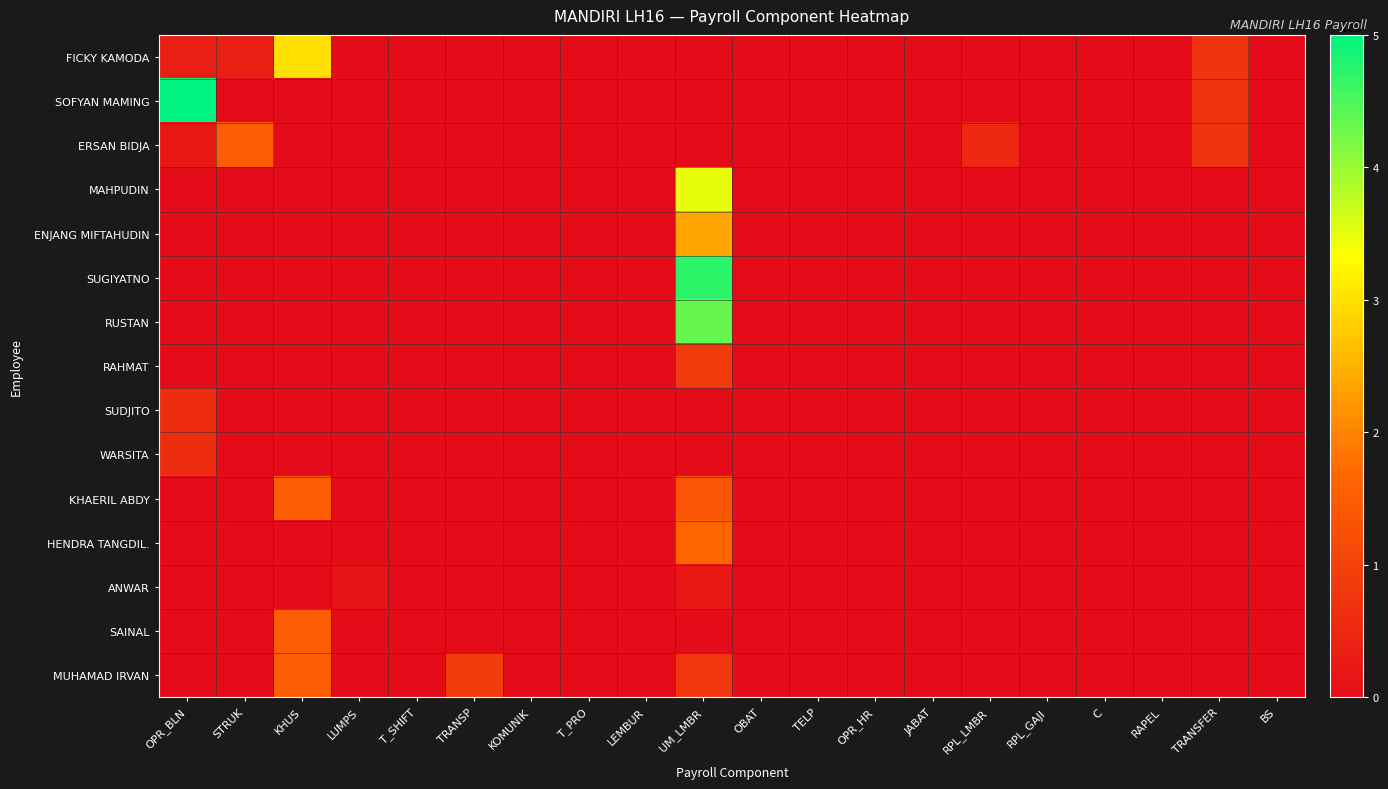

Reading left to right, list all the values displayed in this chart.

FICKY KAMODA: OPR_BLN=350000	STRUK=350000	KHUS=3000000	LUMPS=0	T_SHIFT=0	TRANSP=0	KOMUNIK=0	T_PRO=0	LEMBUR=0	UM_LMBR=0	OBAT=0	TELP=0	OPR_HR=0	JABAT=0	RPL_LMBR=0	RPL_GAJI=0	C=0	RAPEL=0	TRANSFER=750000	BS=0
SOFYAN MAMING: OPR_BLN=5000000	STRUK=0	KHUS=0	LUMPS=0	T_SHIFT=0	TRANSP=0	KOMUNIK=0	T_PRO=0	LEMBUR=0	UM_LMBR=0	OBAT=0	TELP=0	OPR_HR=0	JABAT=0	RPL_LMBR=0	RPL_GAJI=0	C=0	RAPEL=0	TRANSFER=750000	BS=0
ERSAN BIDJA: OPR_BLN=200000	STRUK=1500000	KHUS=0	LUMPS=0	T_SHIFT=0	TRANSP=0	KOMUNIK=0	T_PRO=0	LEMBUR=0	UM_LMBR=0	OBAT=0	TELP=0	OPR_HR=0	JABAT=0	RPL_LMBR=500000	RPL_GAJI=0	C=0	RAPEL=0	TRANSFER=750000	BS=0
MAHPUDIN: OPR_BLN=0	STRUK=0	KHUS=0	LUMPS=0	T_SHIFT=0	TRANSP=0	KOMUNIK=0	T_PRO=0	LEMBUR=0	UM_LMBR=3480060	OBAT=0	TELP=0	OPR_HR=0	JABAT=0	RPL_LMBR=0	RPL_GAJI=0	C=0	RAPEL=0	TRANSFER=0	BS=0
ENJANG MIFTAHUDIN: OPR_BLN=0	STRUK=0	KHUS=0	LUMPS=0	T_SHIFT=0	TRANSP=0	KOMUNIK=0	T_PRO=0	LEMBUR=0	UM_LMBR=2360118	OBAT=0	TELP=0	OPR_HR=0	JABAT=0	RPL_LMBR=0	RPL_GAJI=0	C=0	RAPEL=0	TRANSFER=0	BS=0
SUGIYATNO: OPR_BLN=0	STRUK=0	KHUS=0	LUMPS=0	T_SHIFT=0	TRANSP=0	KOMUNIK=0	T_PRO=0	LEMBUR=0	UM_LMBR=4712891	OBAT=0	TELP=0	OPR_HR=0	JABAT=0	RPL_LMBR=0	RPL_GAJI=0	C=0	RAPEL=0	TRANSFER=0	BS=0
RUSTAN: OPR_BLN=0	STRUK=0	KHUS=0	LUMPS=0	T_SHIFT=0	TRANSP=0	KOMUNIK=0	T_PRO=0	LEMBUR=0	UM_LMBR=4331610	OBAT=0	TELP=0	OPR_HR=0	JABAT=0	RPL_LMBR=0	RPL_GAJI=0	C=0	RAPEL=0	TRANSFER=0	BS=0
RAHMAT: OPR_BLN=0	STRUK=0	KHUS=0	LUMPS=0	T_SHIFT=0	TRANSP=0	KOMUNIK=0	T_PRO=0	LEMBUR=0	UM_LMBR=886081	OBAT=0	TELP=0	OPR_HR=0	JABAT=0	RPL_LMBR=0	RPL_GAJI=0	C=0	RAPEL=0	TRANSFER=0	BS=0
SUDJITO: OPR_BLN=600000	STRUK=0	KHUS=0	LUMPS=0	T_SHIFT=0	TRANSP=0	KOMUNIK=0	T_PRO=0	LEMBUR=0	UM_LMBR=0	OBAT=0	TELP=0	OPR_HR=0	JABAT=0	RPL_LMBR=0	RPL_GAJI=0	C=0	RAPEL=0	TRANSFER=0	BS=0
WARSITA: OPR_BLN=600000	STRUK=0	KHUS=0	LUMPS=0	T_SHIFT=0	TRANSP=0	KOMUNIK=0	T_PRO=0	LEMBUR=0	UM_LMBR=0	OBAT=0	TELP=0	OPR_HR=0	JABAT=0	RPL_LMBR=0	RPL_GAJI=0	C=0	RAPEL=0	TRANSFER=0	BS=0
KHAERIL ABDY: OPR_BLN=0	STRUK=0	KHUS=1500000	LUMPS=0	T_SHIFT=0	TRANSP=0	KOMUNIK=0	T_PRO=0	LEMBUR=0	UM_LMBR=1350000	OBAT=0	TELP=0	OPR_HR=0	JABAT=0	RPL_LMBR=0	RPL_GAJI=0	C=0	RAPEL=0	TRANSFER=0	BS=0
HENDRA TANGDIL.: OPR_BLN=0	STRUK=0	KHUS=0	LUMPS=0	T_SHIFT=0	TRANSP=0	KOMUNIK=0	T_PRO=0	LEMBUR=0	UM_LMBR=1650000	OBAT=0	TELP=0	OPR_HR=0	JABAT=0	RPL_LMBR=0	RPL_GAJI=0	C=0	RAPEL=0	TRANSFER=0	BS=0
ANWAR: OPR_BLN=0	STRUK=0	KHUS=0	LUMPS=150000	T_SHIFT=0	TRANSP=0	KOMUNIK=0	T_PRO=0	LEMBUR=0	UM_LMBR=225000	OBAT=0	TELP=0	OPR_HR=0	JABAT=0	RPL_LMBR=0	RPL_GAJI=0	C=0	RAPEL=0	TRANSFER=0	BS=0
SAINAL: OPR_BLN=0	STRUK=0	KHUS=1500000	LUMPS=0	T_SHIFT=0	TRANSP=0	KOMUNIK=0	T_PRO=0	LEMBUR=0	UM_LMBR=0	OBAT=0	TELP=0	OPR_HR=0	JABAT=0	RPL_LMBR=0	RPL_GAJI=0	C=0	RAPEL=0	TRANSFER=0	BS=0
MUHAMAD IRVAN: OPR_BLN=0	STRUK=0	KHUS=1500000	LUMPS=0	T_SHIFT=0	TRANSP=900000	KOMUNIK=0	T_PRO=0	LEMBUR=0	UM_LMBR=787500	OBAT=0	TELP=0	OPR_HR=0	JABAT=0	RPL_LMBR=0	RPL_GAJI=0	C=0	RAPEL=0	TRANSFER=0	BS=0